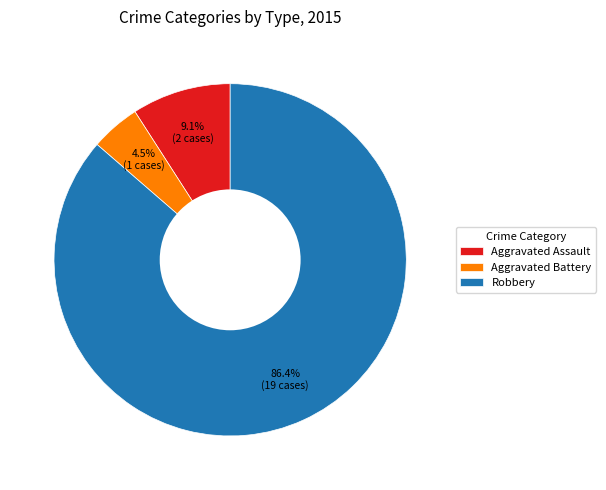

To the nearest percent, what is the average slice percentage?

33%